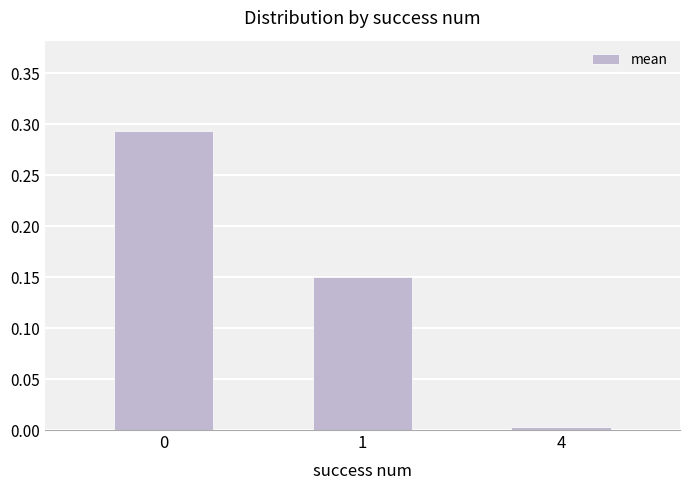

Which label corresponds to the smallest value in the chart?

4